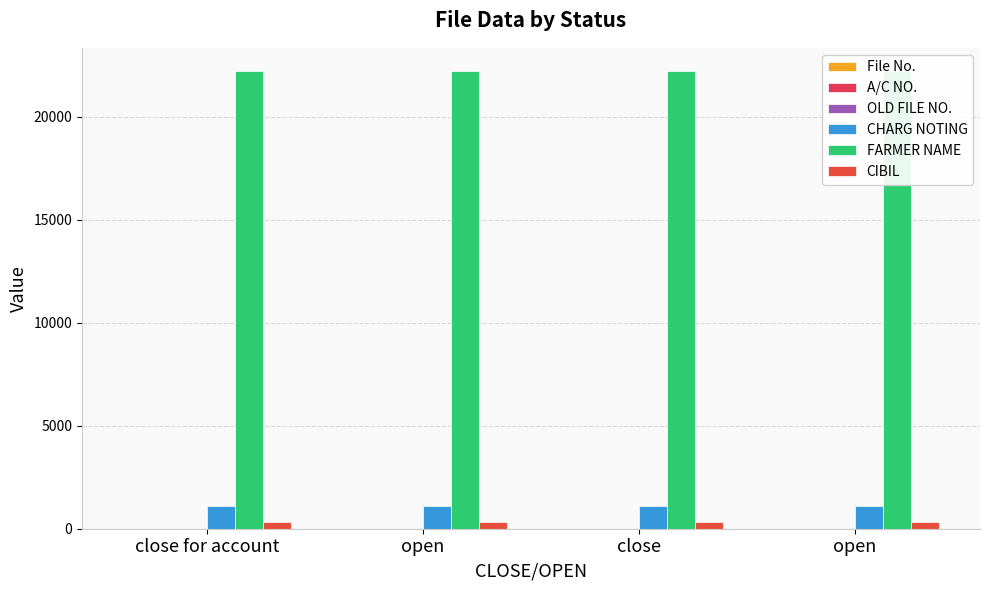

The CHARG NOTING series shows 1111 at open. True or false?

True